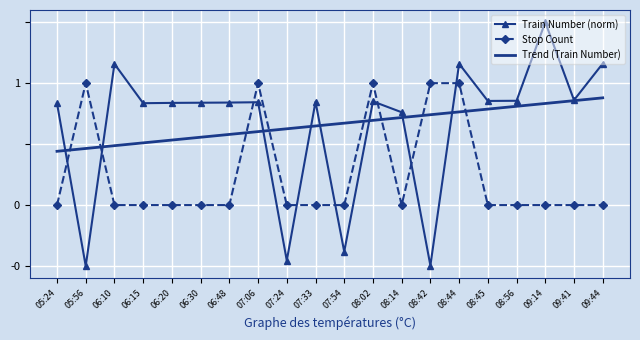

What position from the right is 09:44?

1